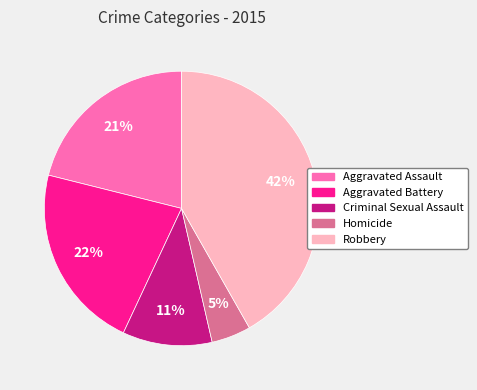

Do Criminal Sexual Assault and Homicide together represent more than half of the pie?

No